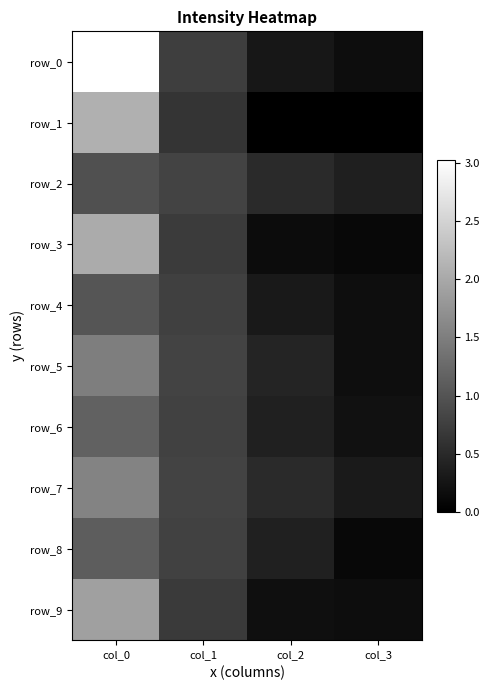

What is the difference between the maximum and second lowest values in the row_1 series?

2.1